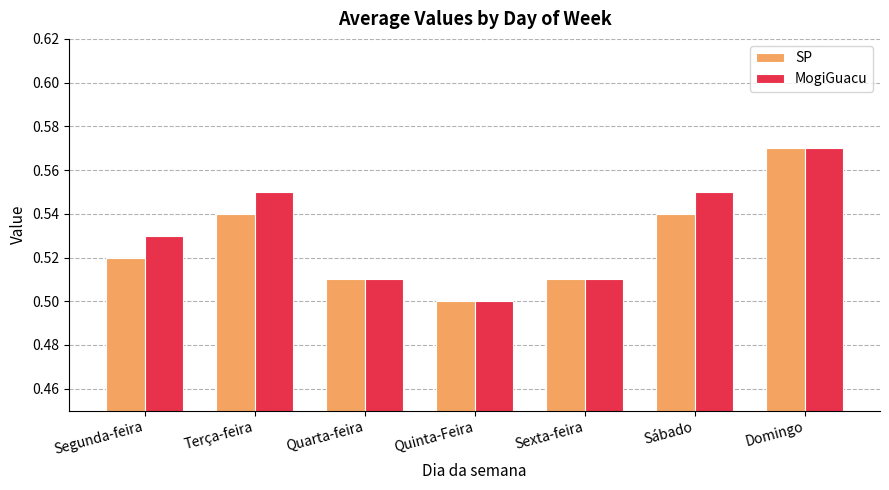

What is the total value across all series at Segunda-feira?

1.1